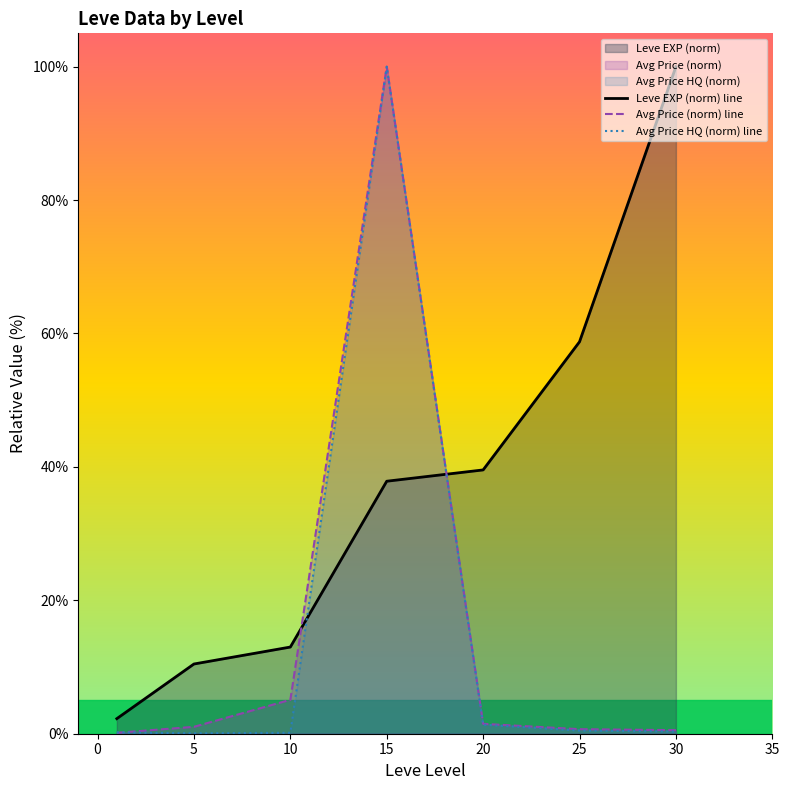

Which has a higher value, 20 or 10?

20